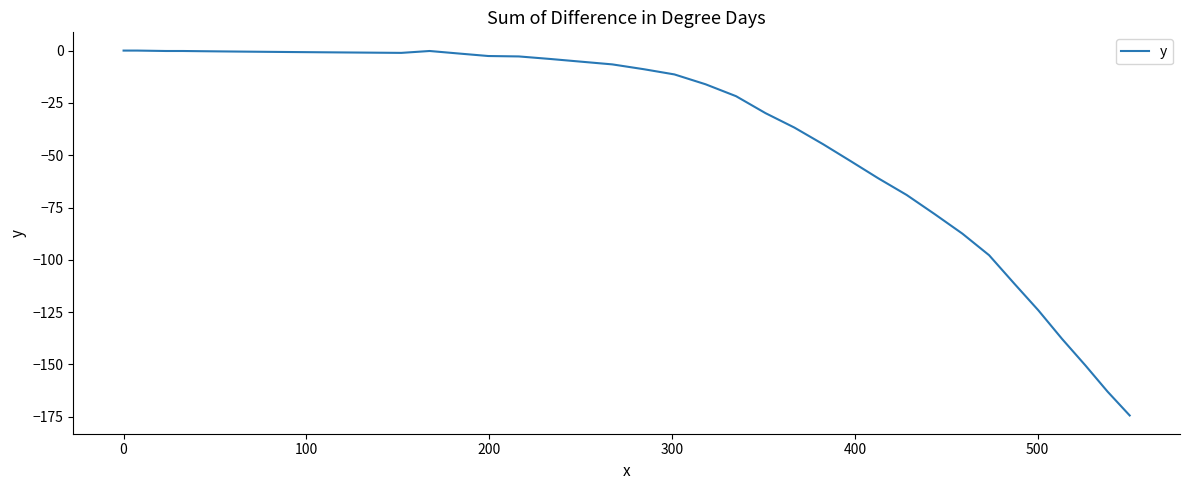

What is the smallest value displayed?

-174.4